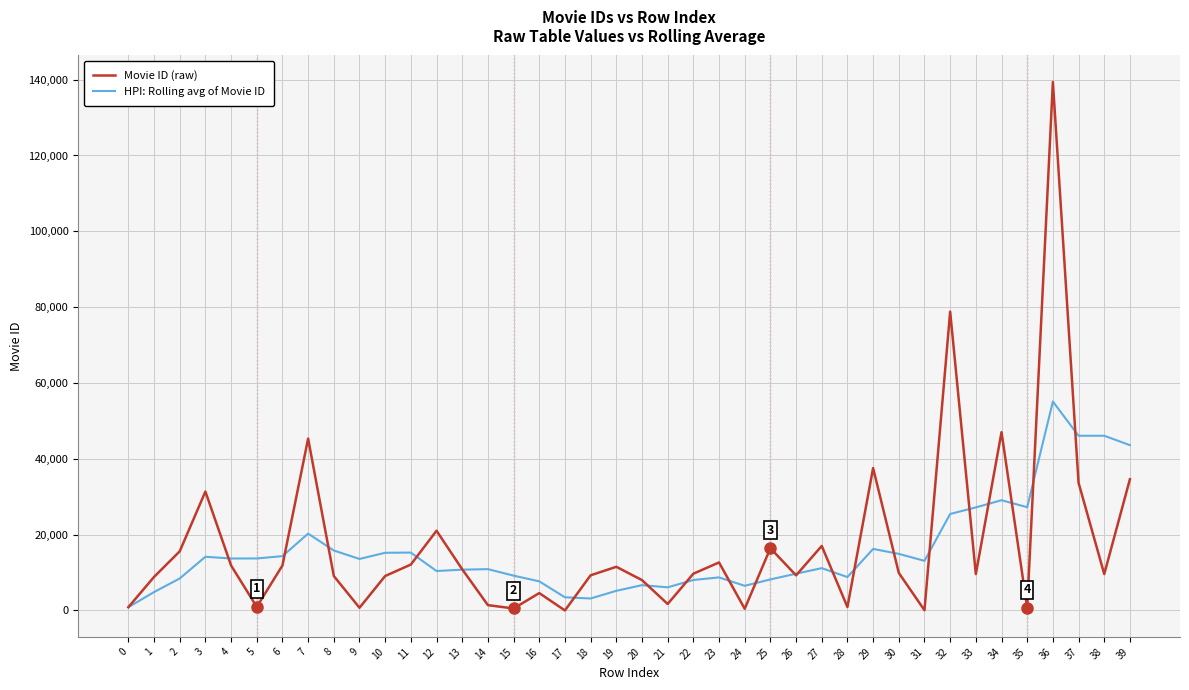

What is the difference between the second highest and second lowest values in the HPI: Rolling avg of Movie ID series?

42922